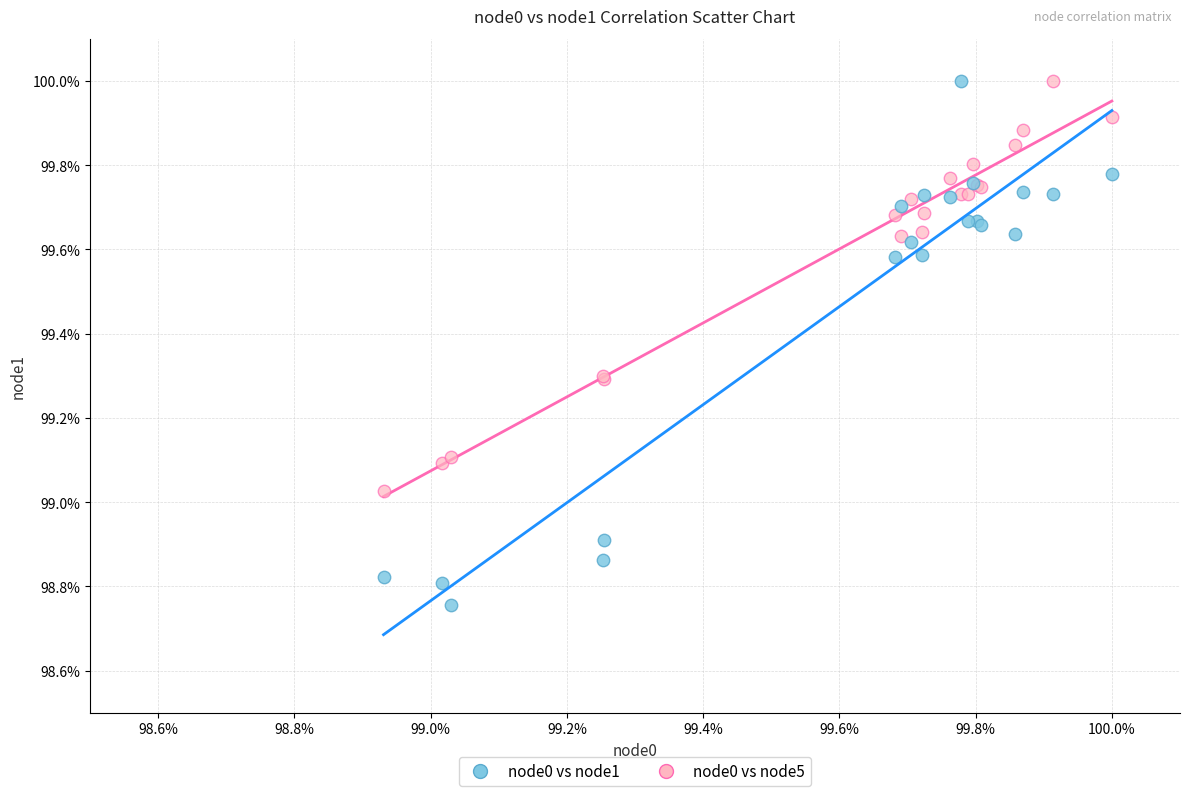

What are all the series names shown in the legend?

node0 vs node1, node0 vs node5